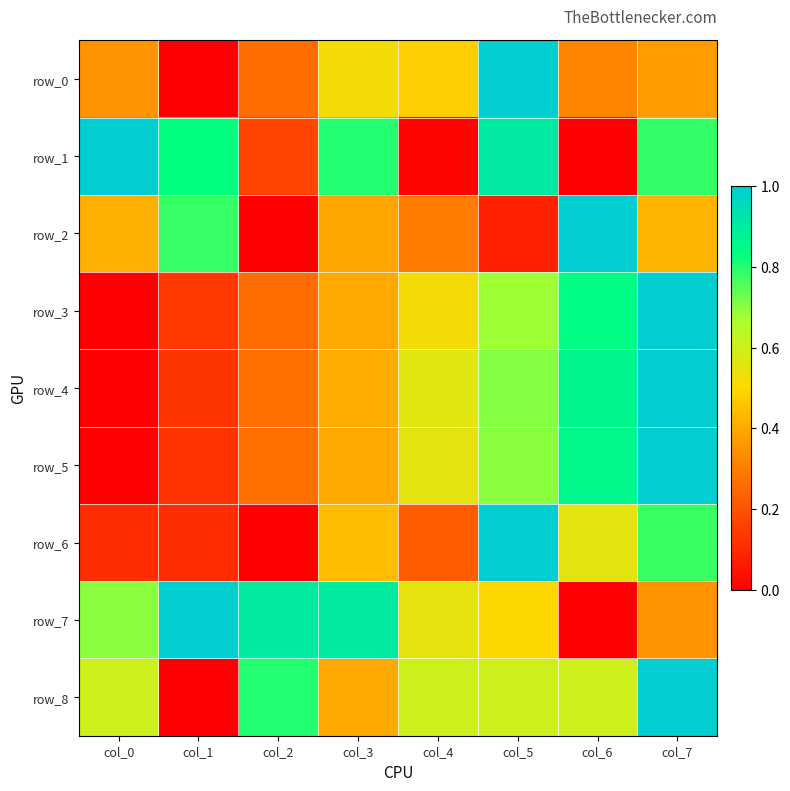

What value does the row_3 series have at col_1?

0.1